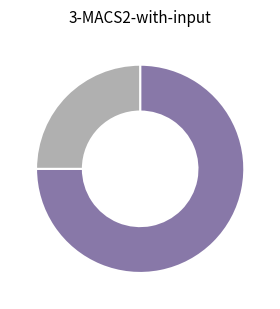

Does any single category account for the majority?

Yes